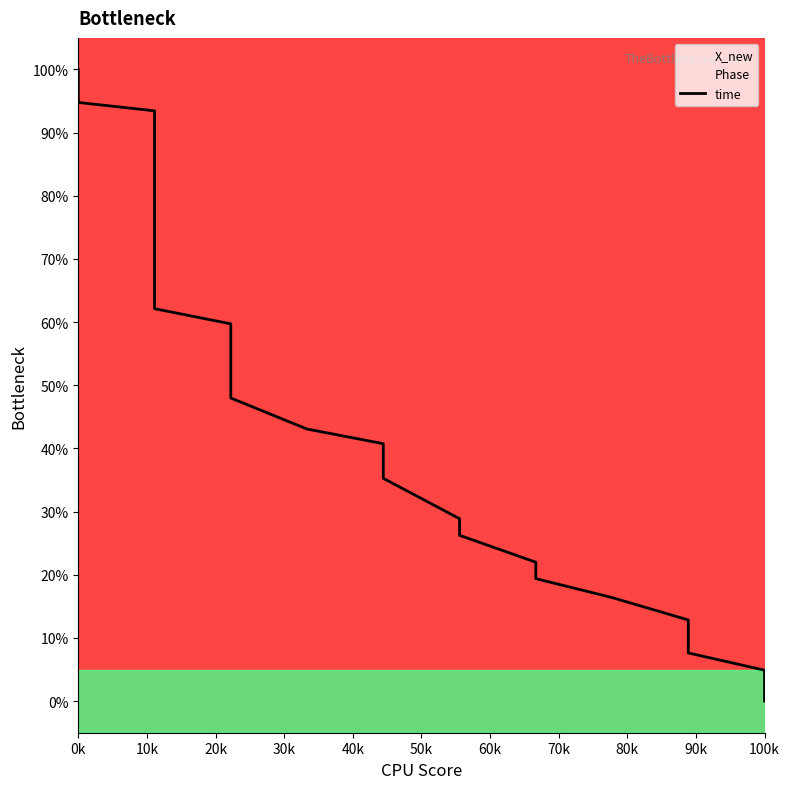

Does the chart display data point markers on the line(s)?

No